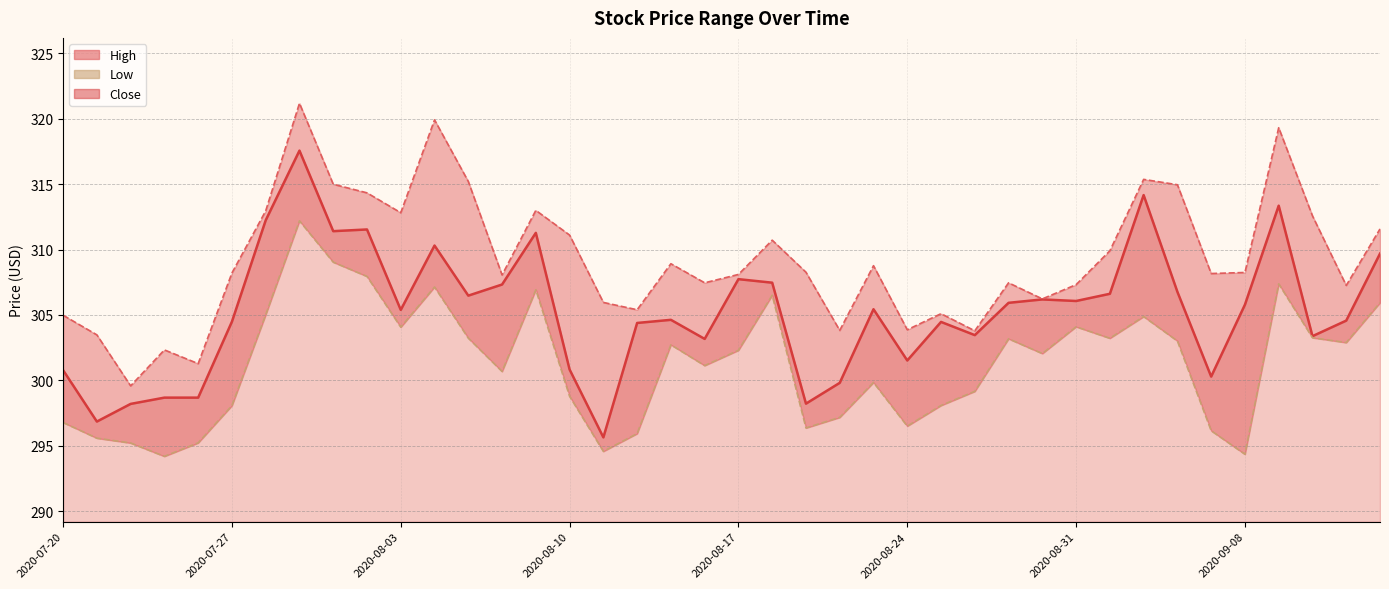

What is the difference between the Close values at 2020-08-20 and 2020-07-21?

3.0